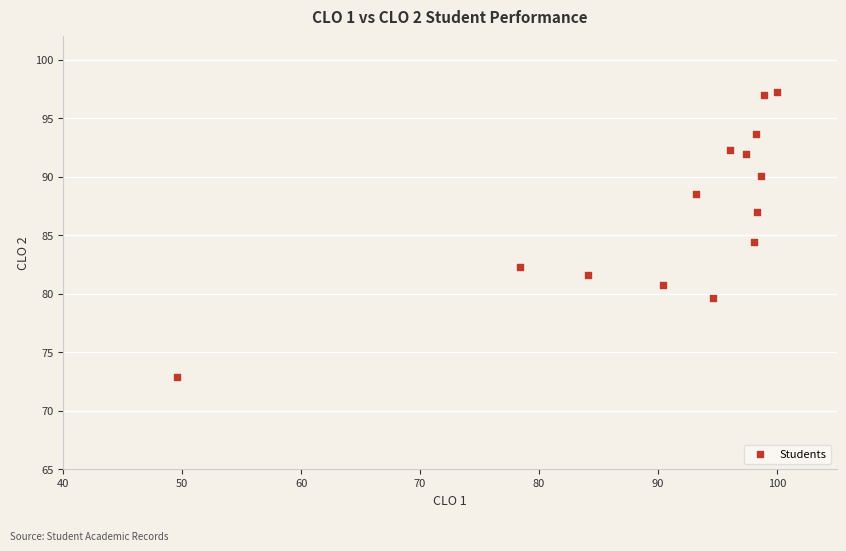

What Y value in the scatter plot is closest to 85?

84.4